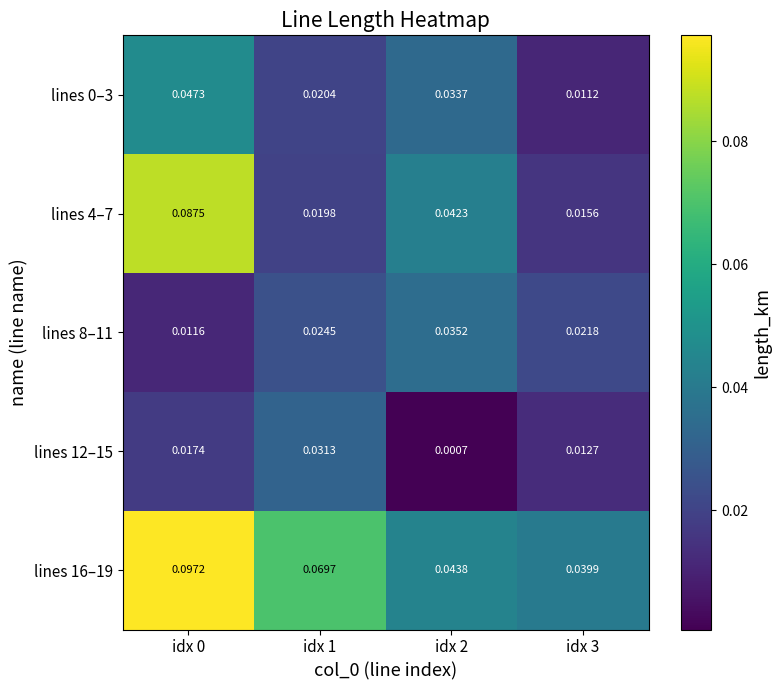

Is the value of lines 16–19 at idx 1 greater than the value of lines 4–7 at idx 3?

Yes